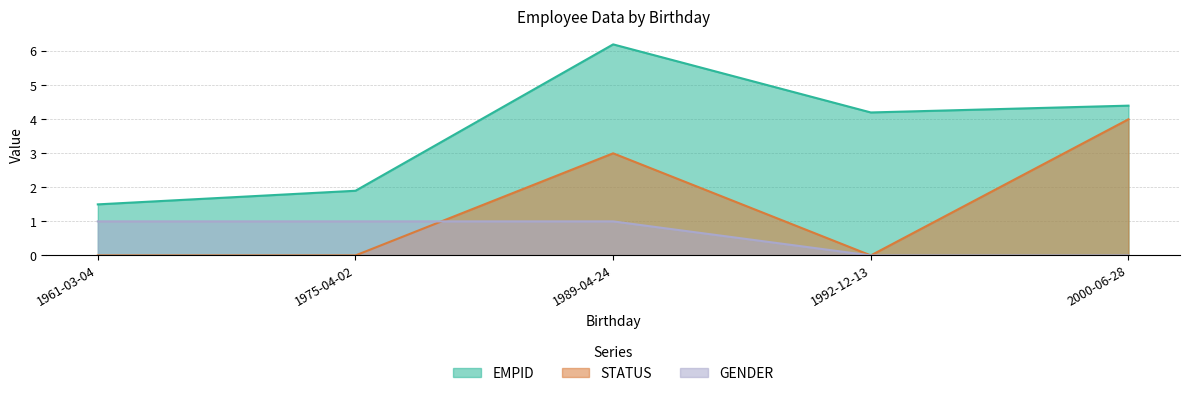

What is the difference between the maximum and second lowest values in the EMPID series?

4.3